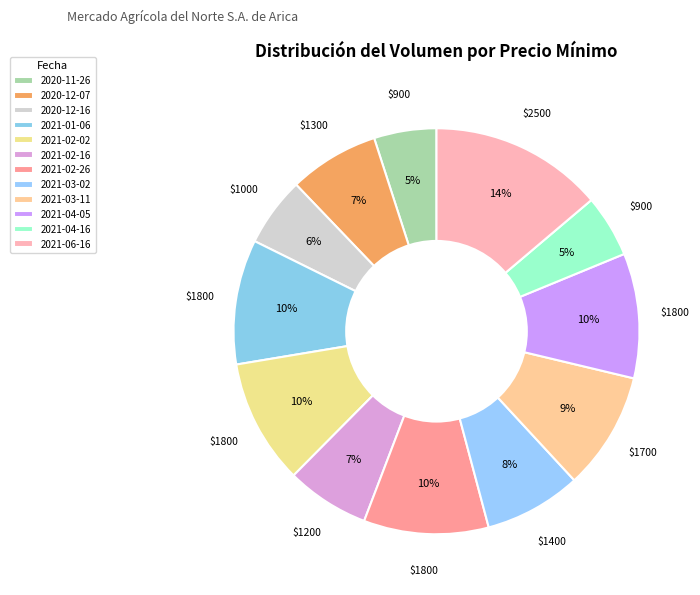

To the nearest percent, what is the difference between the largest and smallest slice percentages?

9%